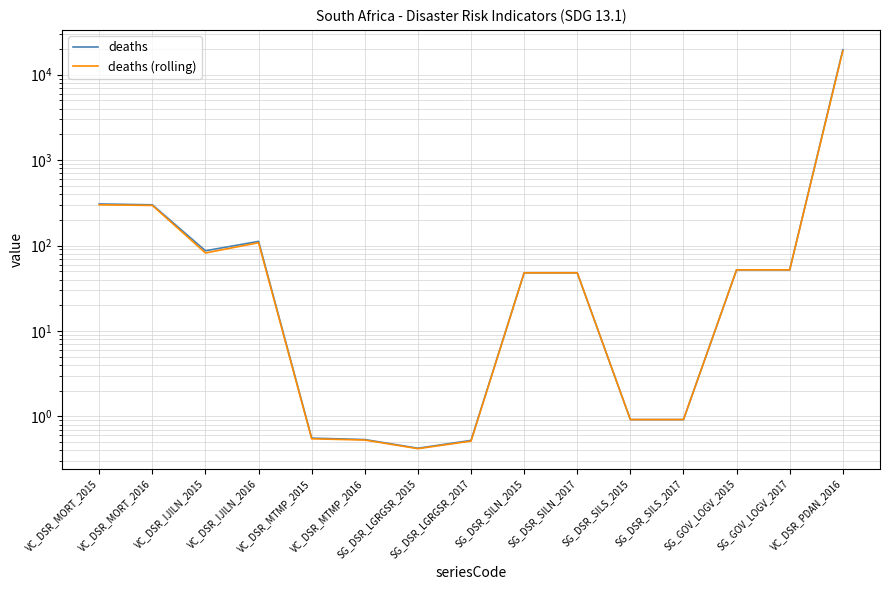

At which label is deaths closest to 9766?

VC_DSR_MORT_2015